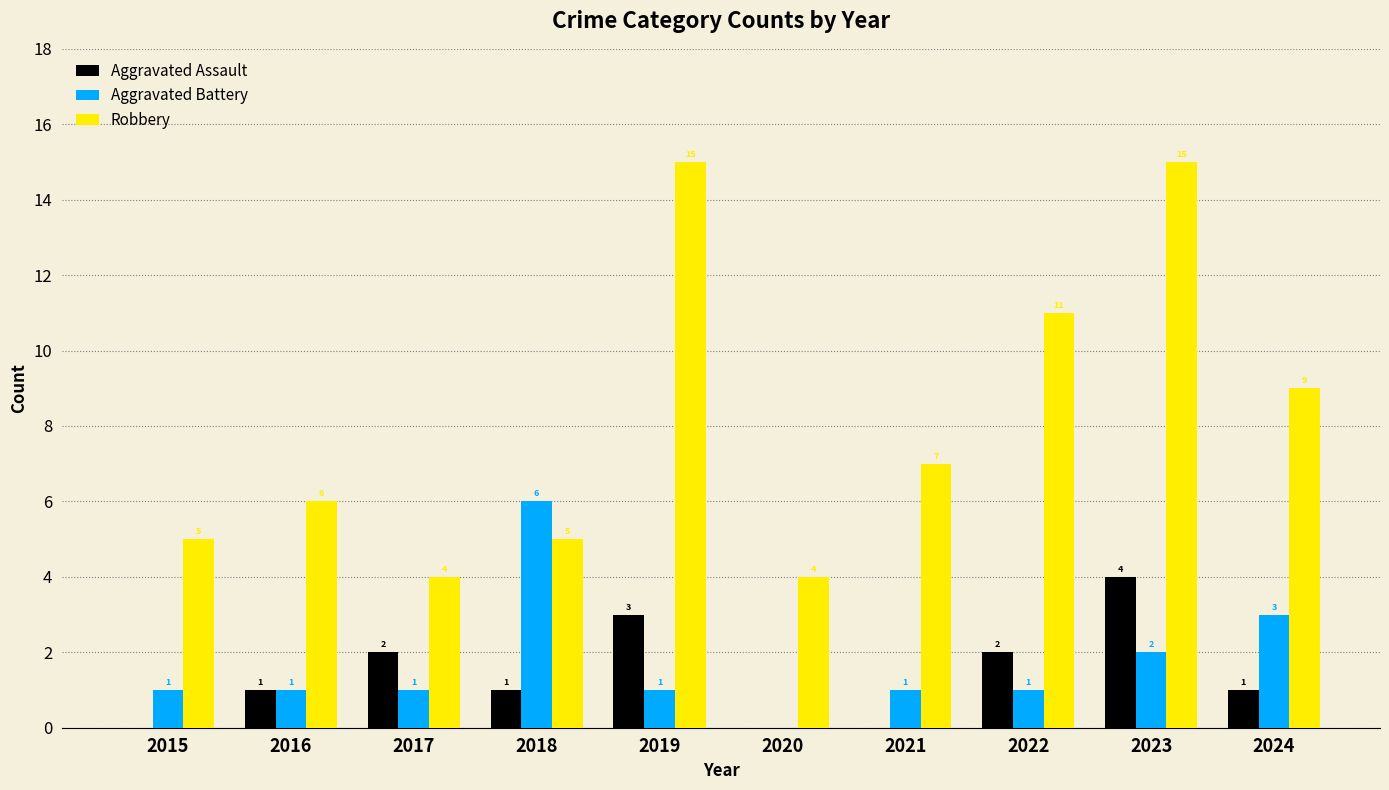

What is the maximum value shown in the chart?

15